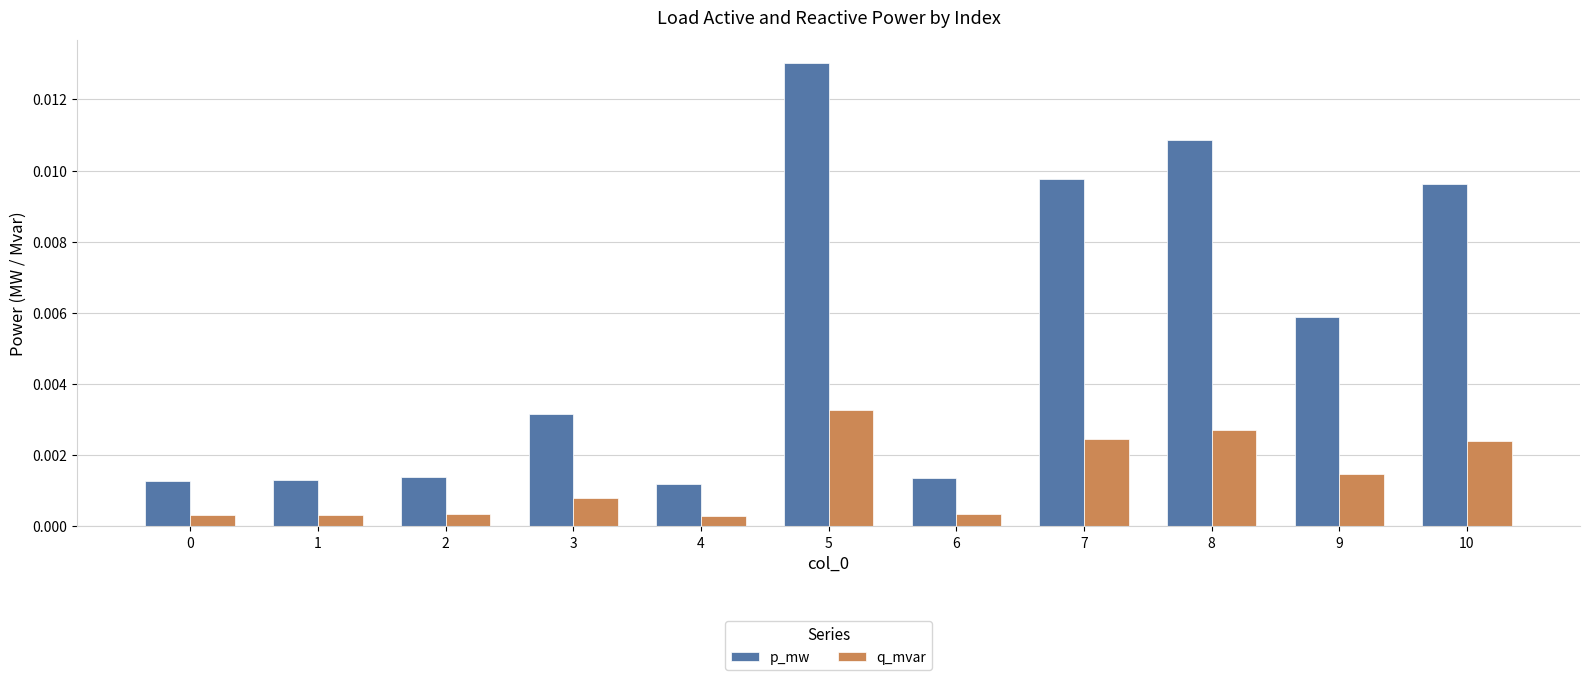

List the series in order of their peak value, highest first.

p_mw, q_mvar